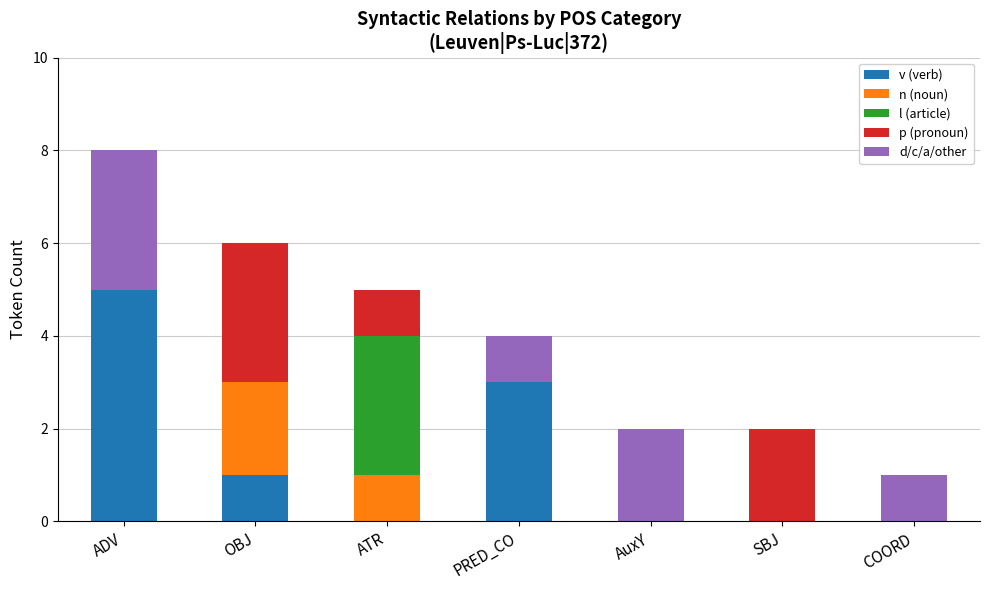

What is the maximum value for v (verb)?

5